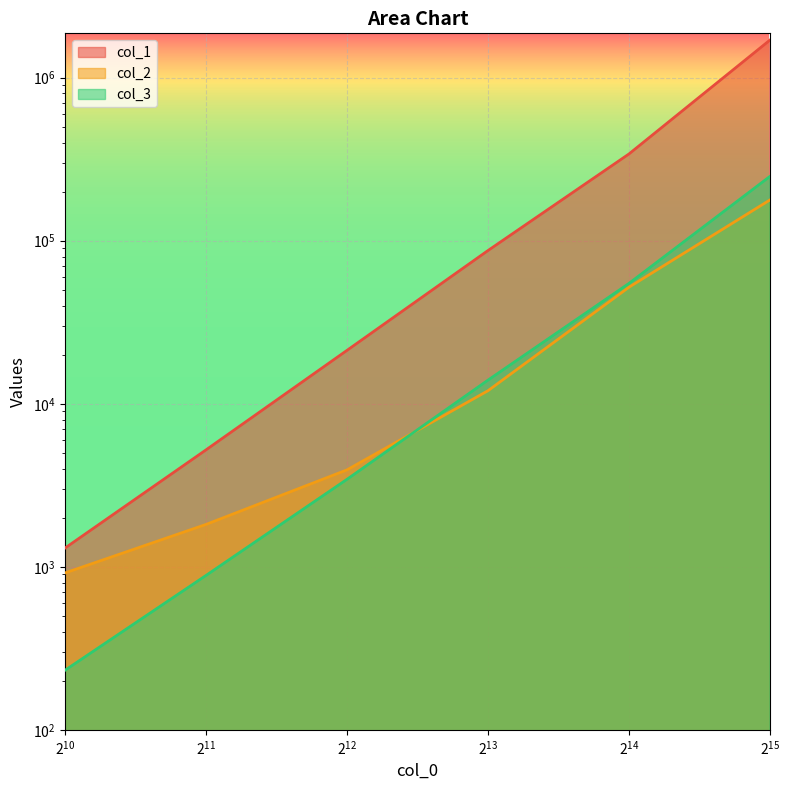

The value of col_1 at 1024 is 1303. True or false?

True